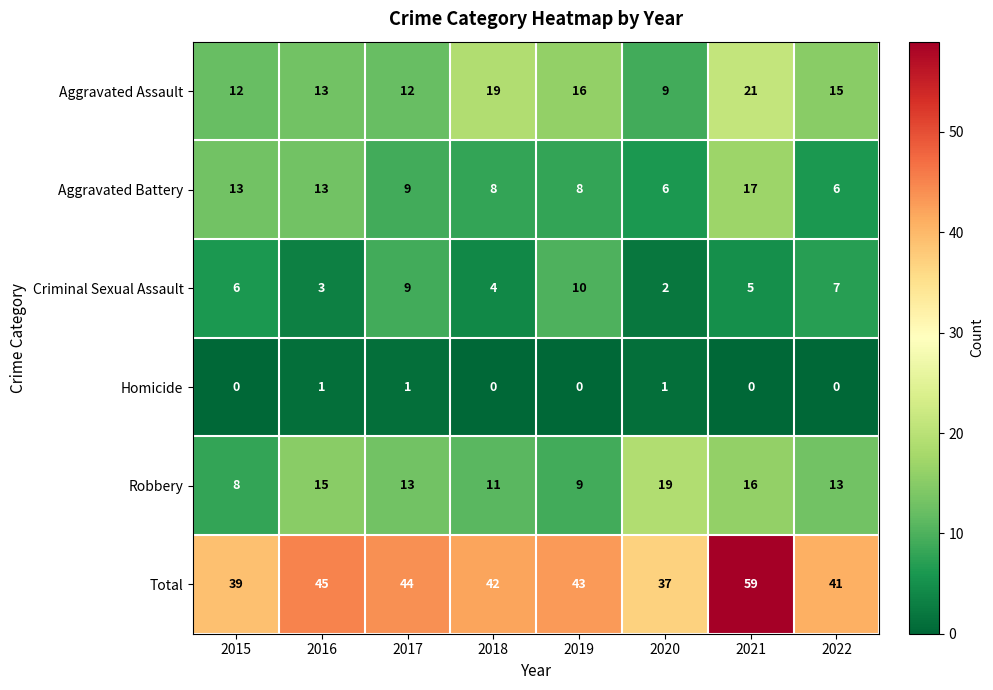

What is the maximum value shown in the chart?

59